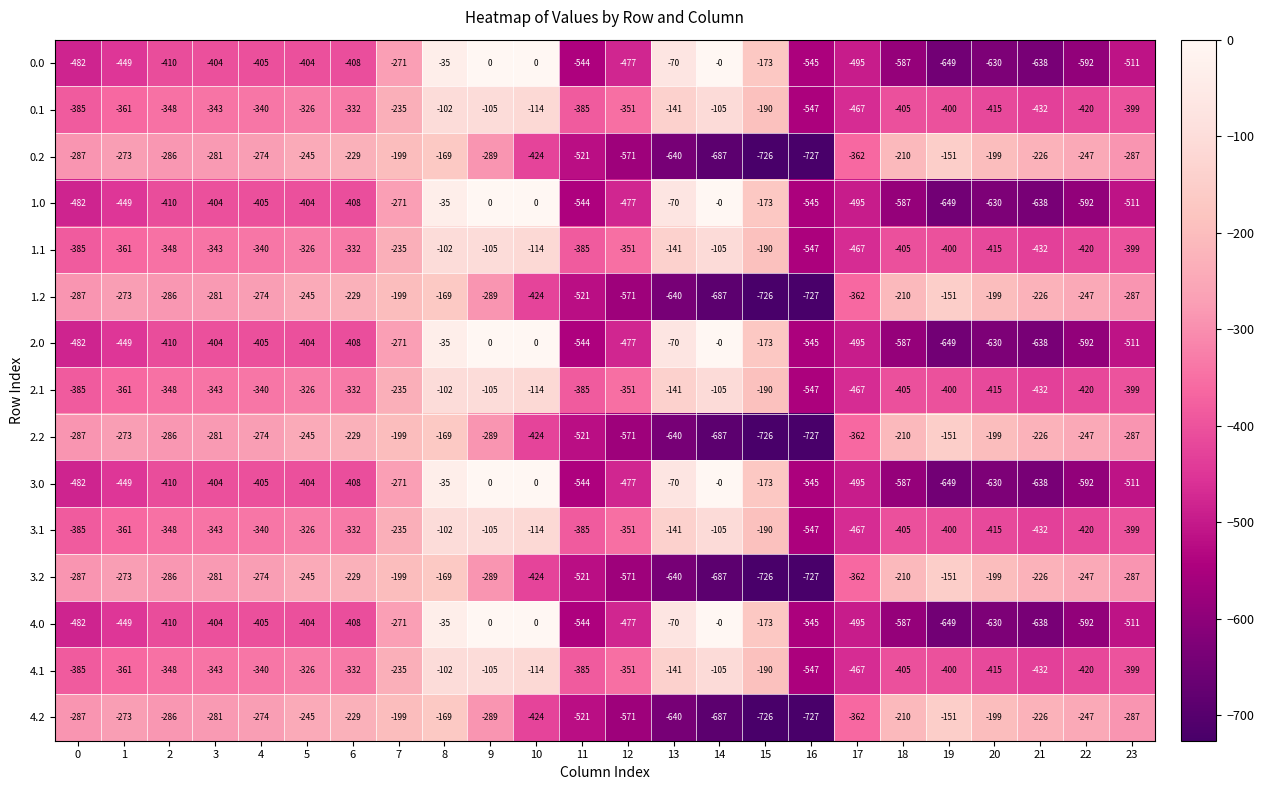

At which category is the sum across all series the highest?

8